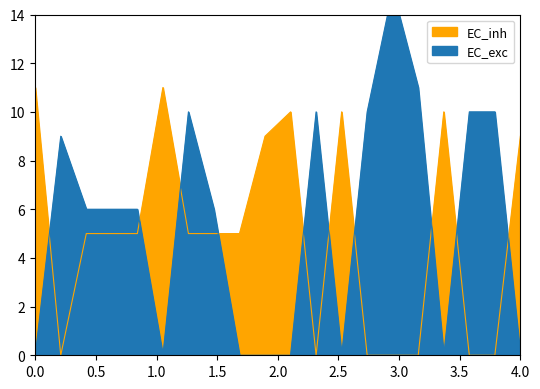

How many values in the EC_exc series exceed 6?

8